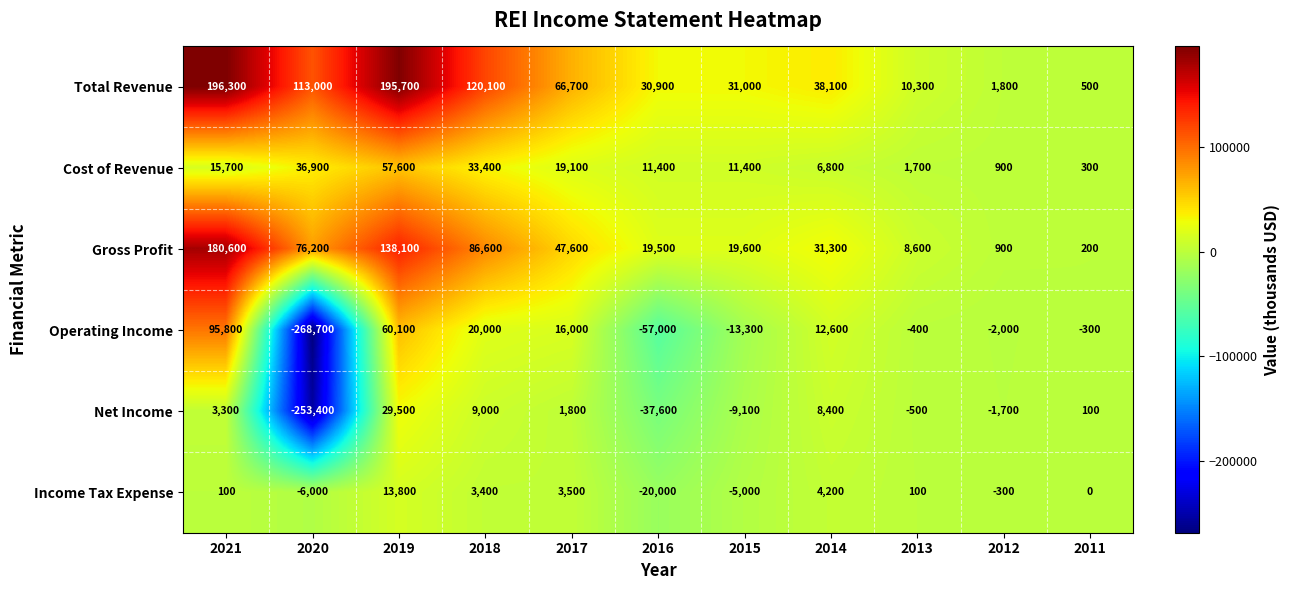

At which label is Total Revenue closest to 98400?

2020